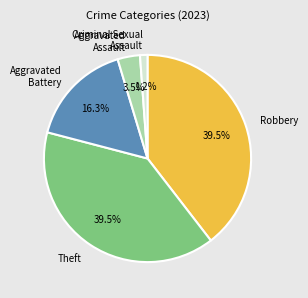

How many slices are in this pie chart?

5